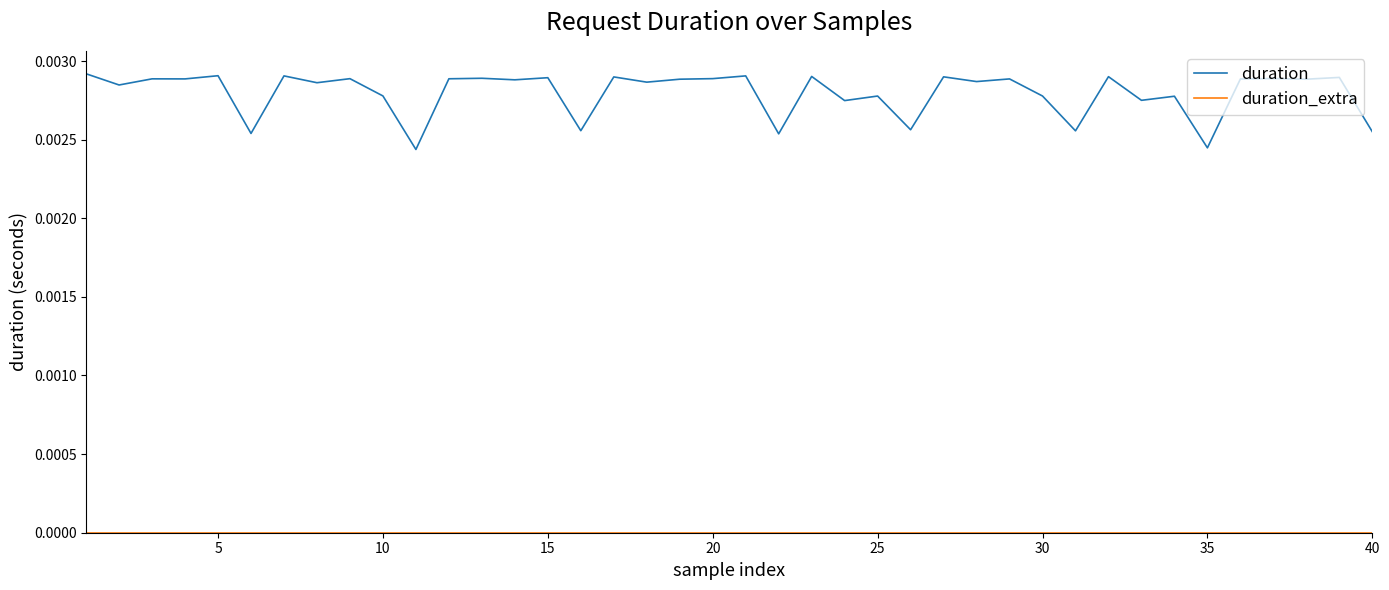

Which series has the largest total across all categories?

duration